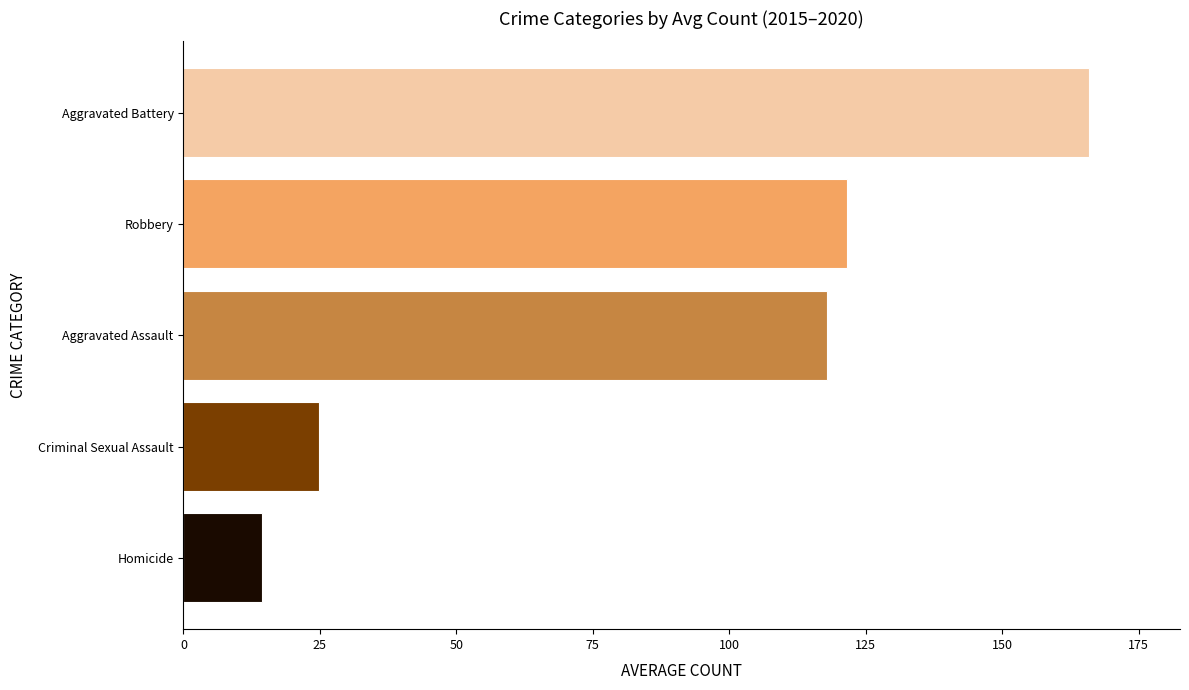

Does the chart contain stacked bars?

No